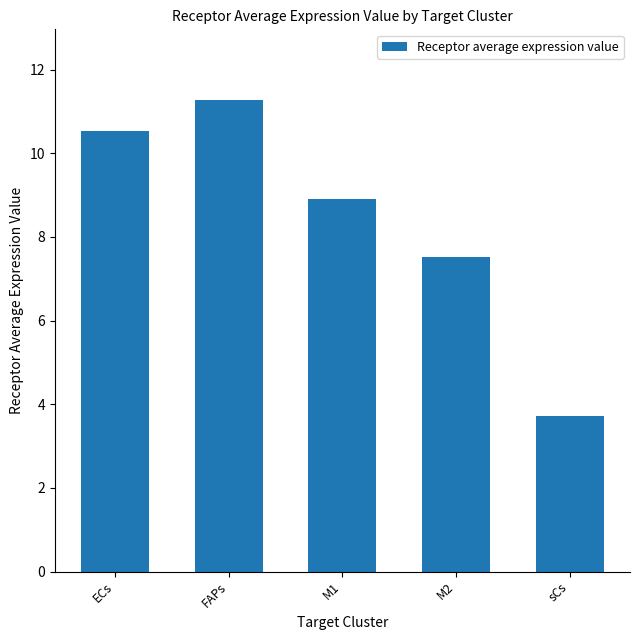

The chart shows a value of 4.0 at ECs. True or false?

False